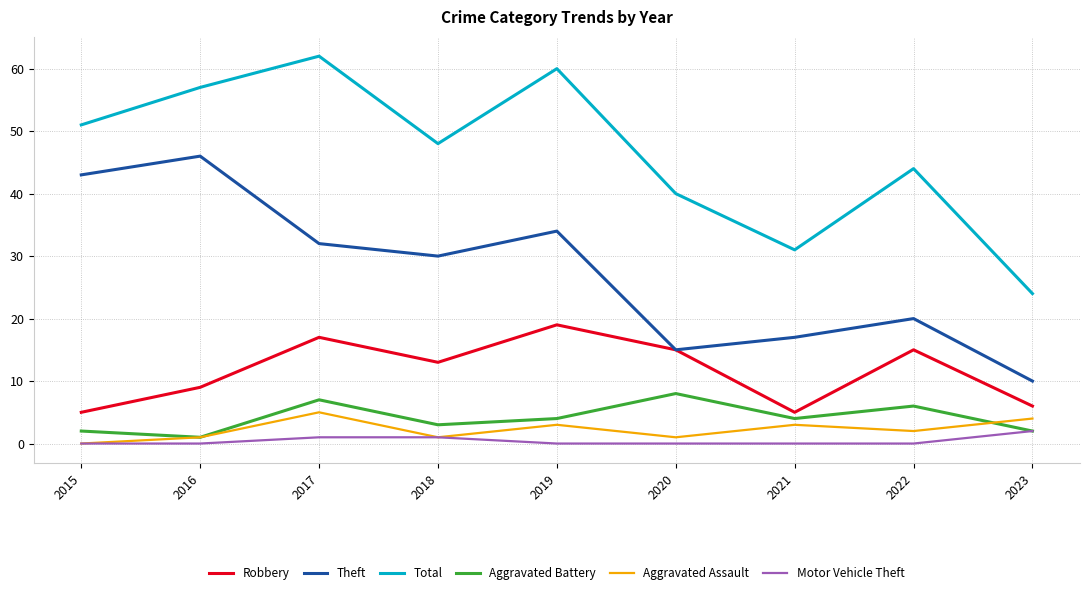

At 2019, list the series in order from smallest to largest.

Motor Vehicle Theft, Aggravated Assault, Aggravated Battery, Robbery, Theft, Total